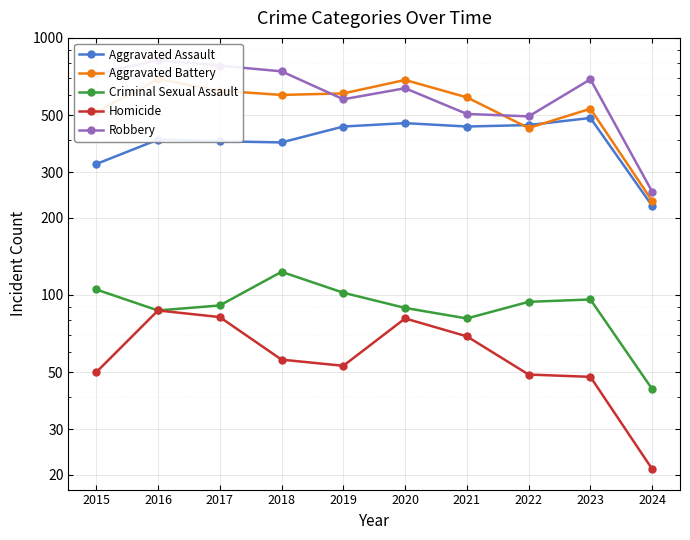

Which series has the largest total across all categories?

Robbery